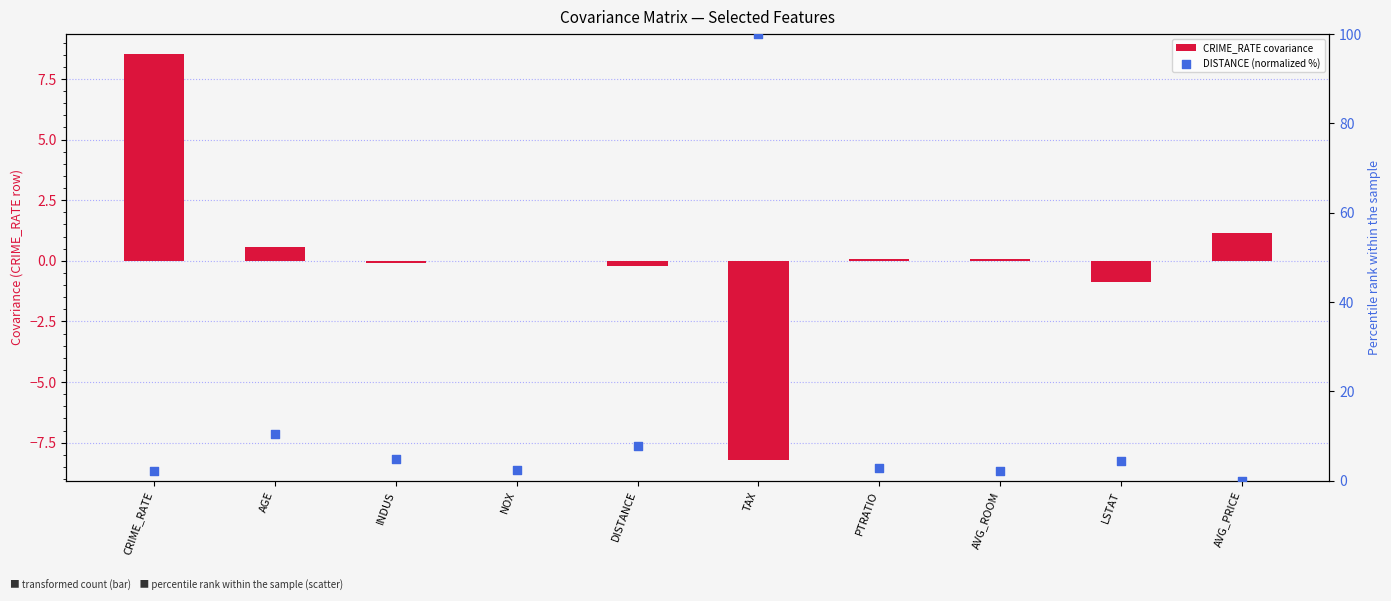

Which series has the largest total across all categories?

DISTANCE (normalized %)